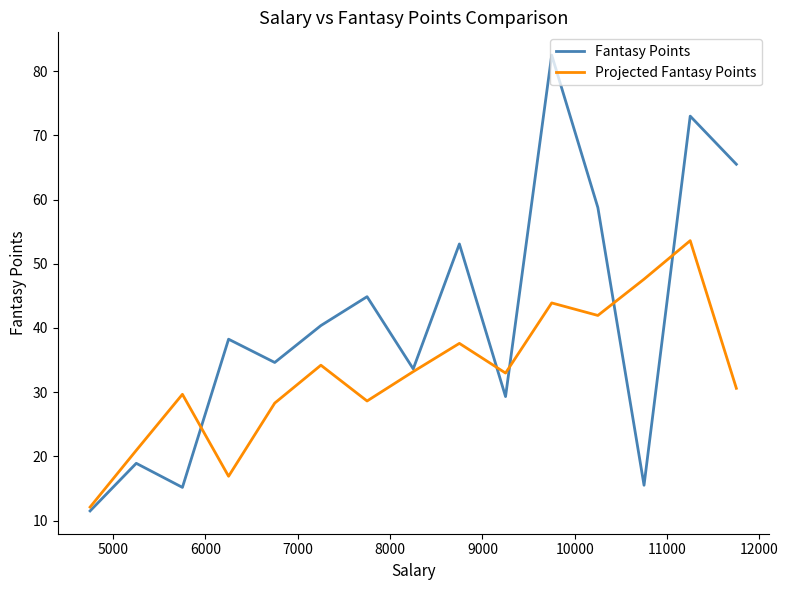

What is the maximum value for Projected Fantasy Points?

53.6